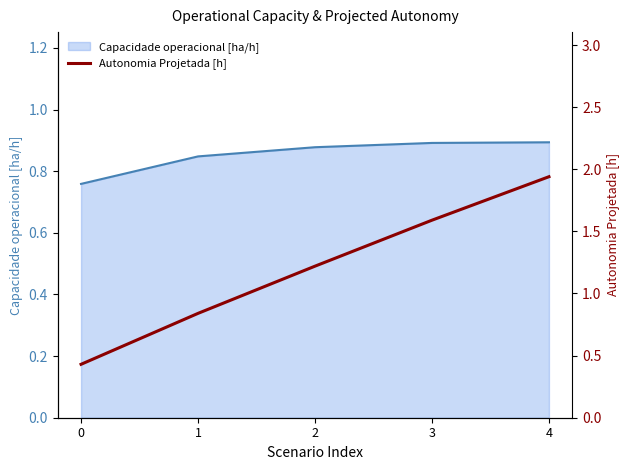

What is the difference between the second highest and second lowest values?

0.8